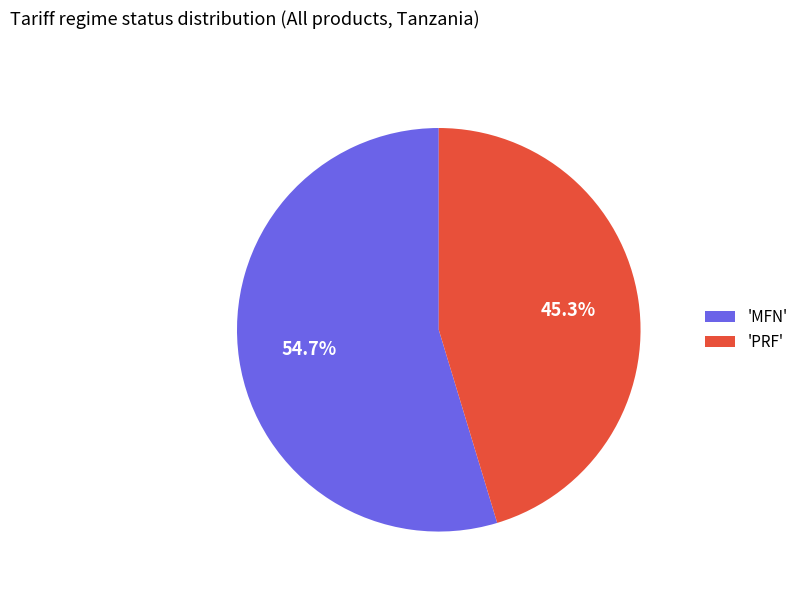

Rank the categories by value from highest to lowest.

'MFN', 'PRF'